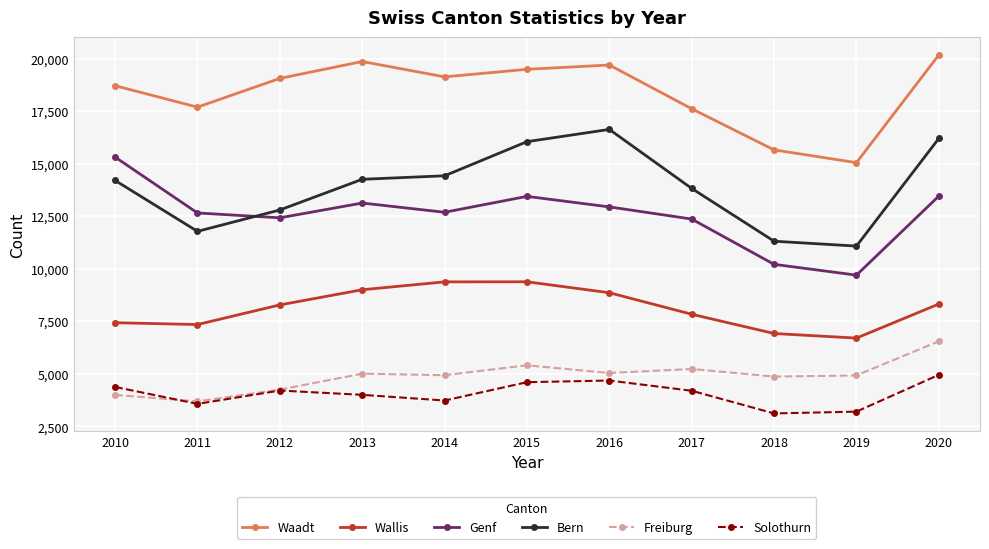

Which category has the highest value across all series?

2020